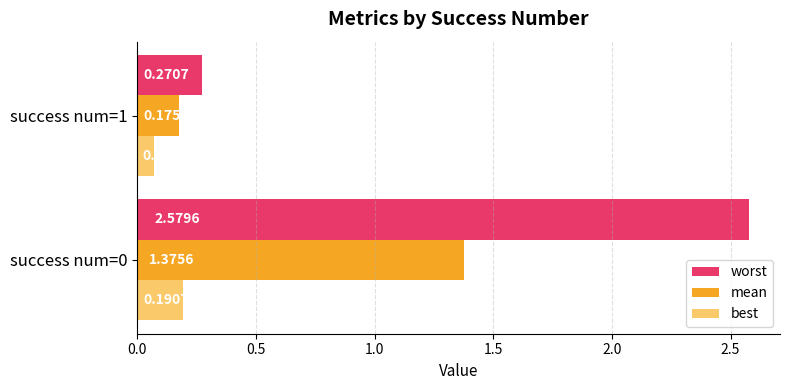

List the series in order of their peak value, highest first.

worst, mean, best